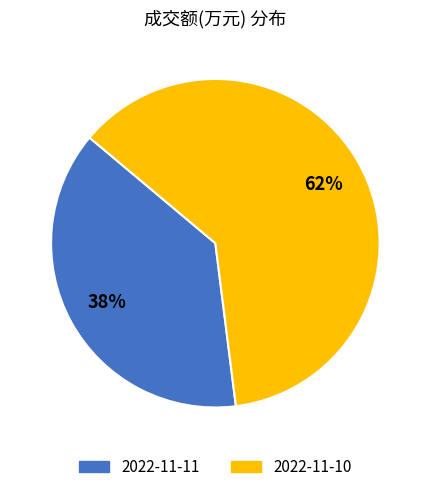

Between 2022-11-11 and 2022-11-10, which is larger?

2022-11-10